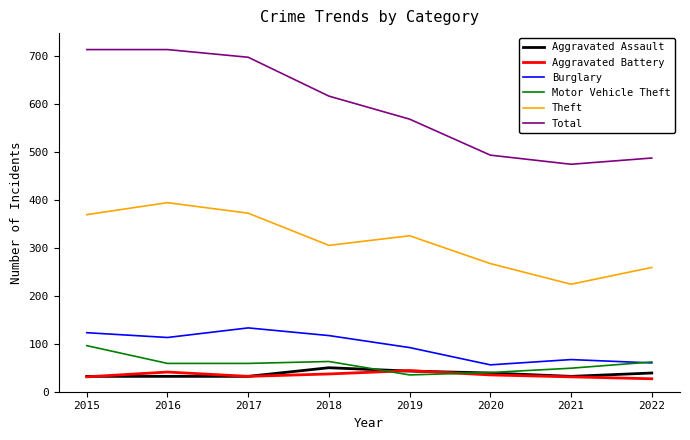

What are all the series names shown in the legend?

Aggravated Assault, Aggravated Battery, Burglary, Motor Vehicle Theft, Theft, Total